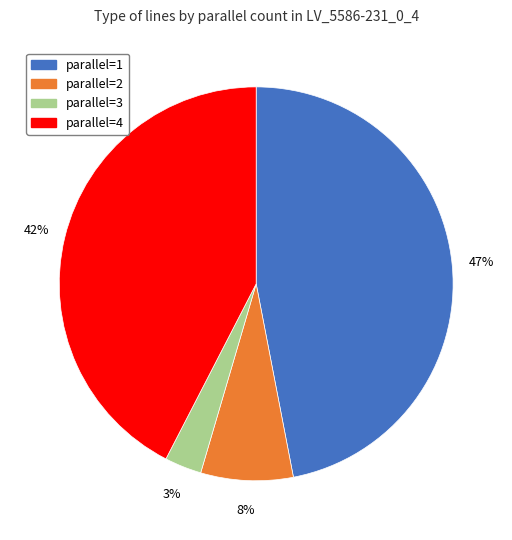

Which category has the smallest portion of the pie?

parallel=3